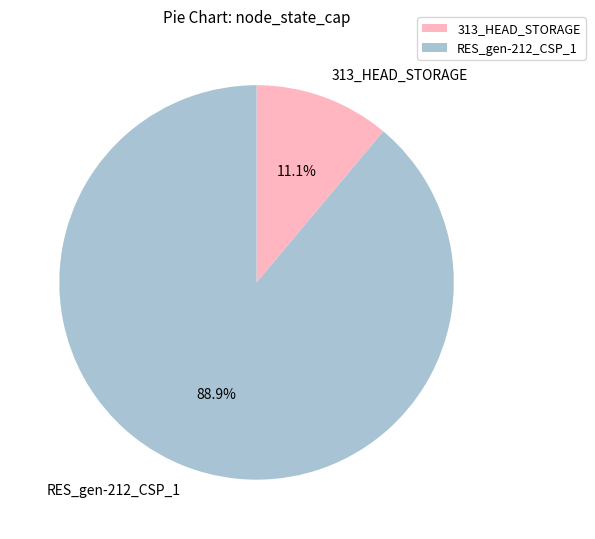

Between 313_HEAD_STORAGE and RES_gen-212_CSP_1, which is larger?

RES_gen-212_CSP_1